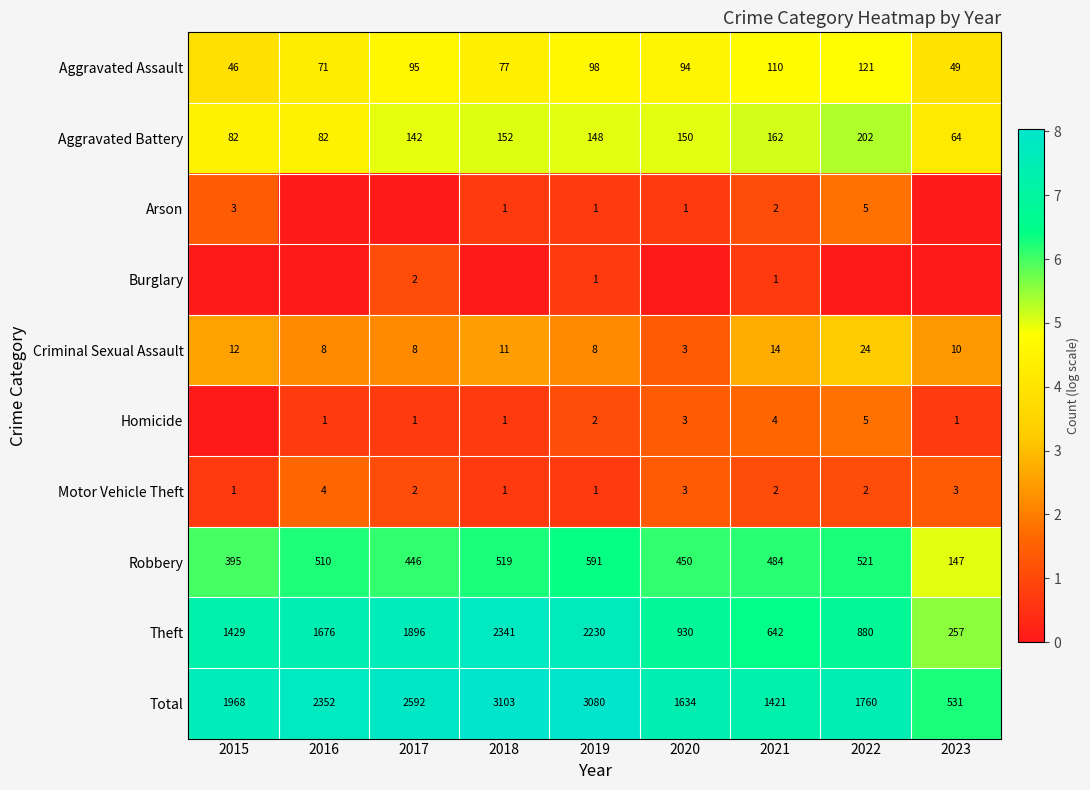

Which has a higher value, 2017 or 2019?

2019